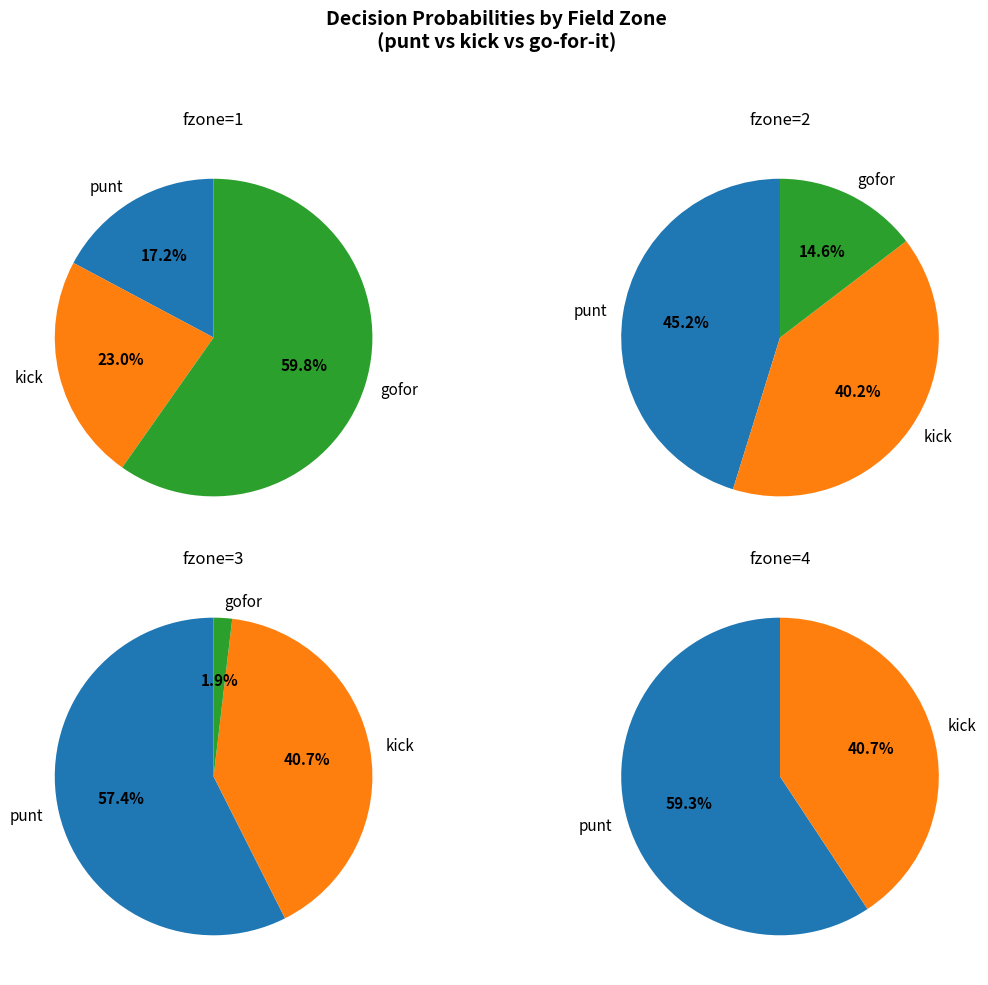

True or false: kick accounts for 14% of the total.

False